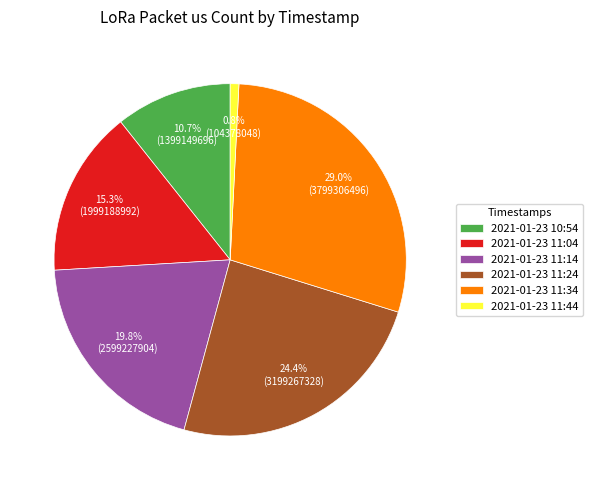

True or false: 2021-01-23 11:44 accounts for 11% of the total.

False